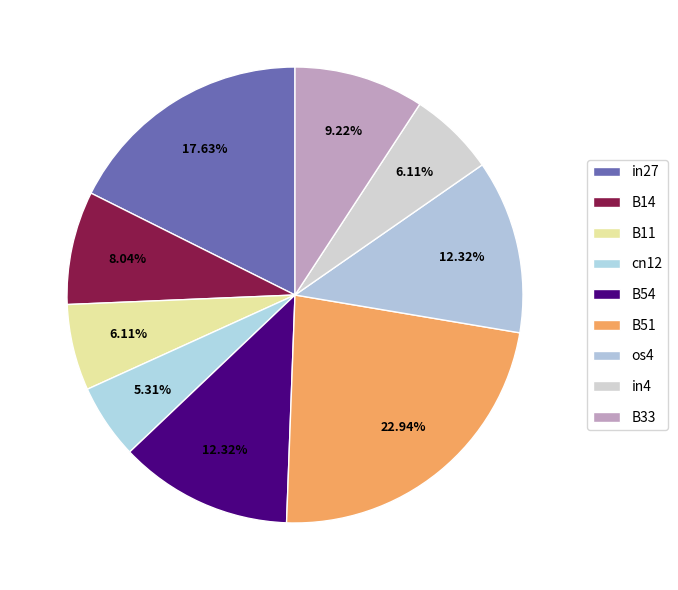

Does in27 account for over 50% of the chart?

No